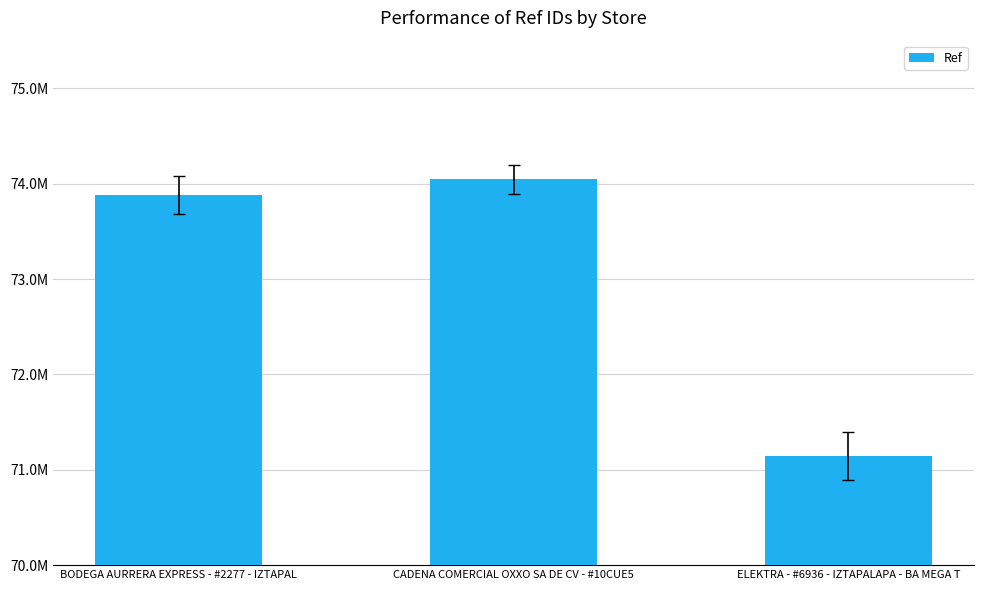

What is the value of the 3rd bar from the left?

71146320